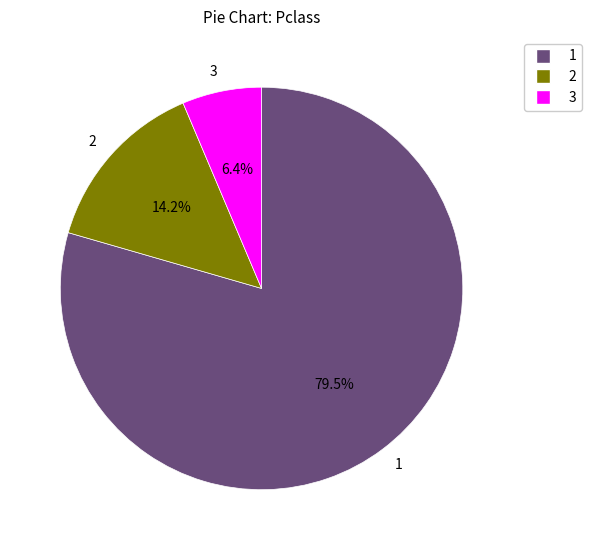

Is 1 the majority of the pie?

Yes